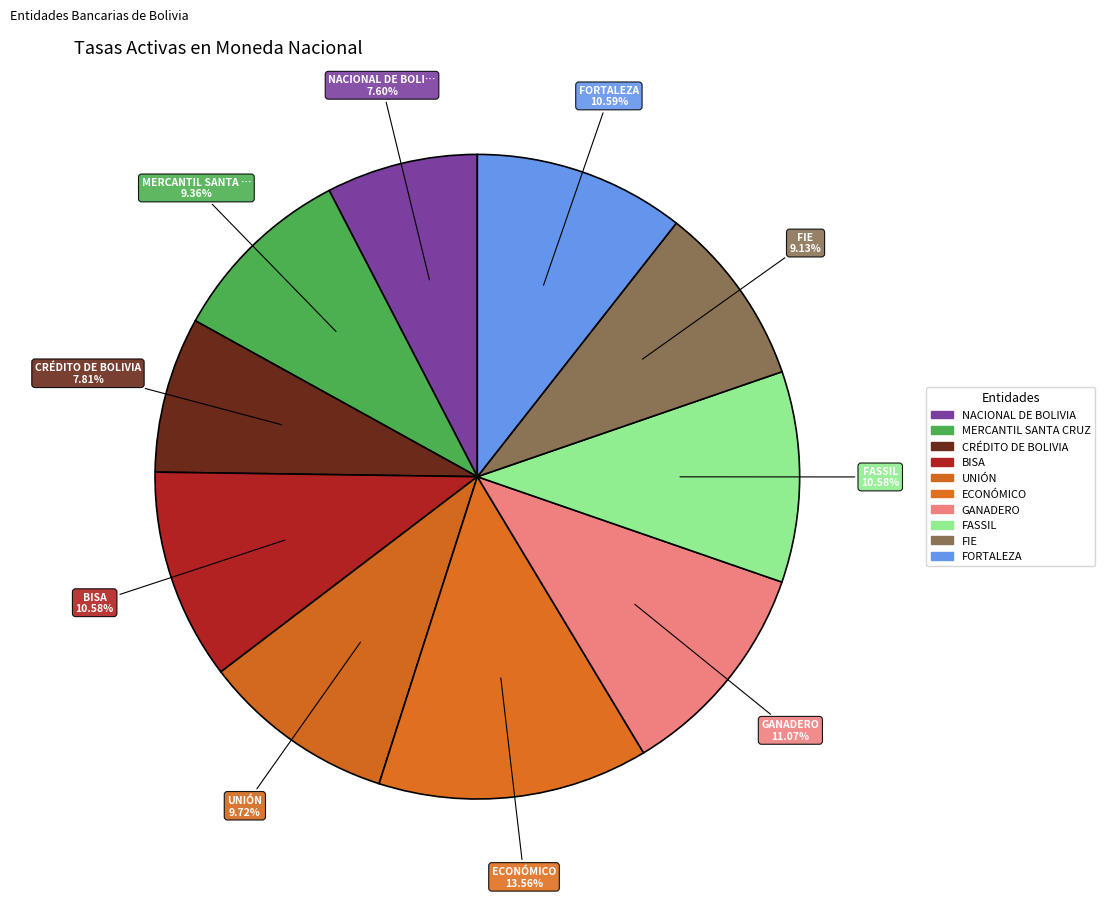

How many slices are in this pie chart?

10